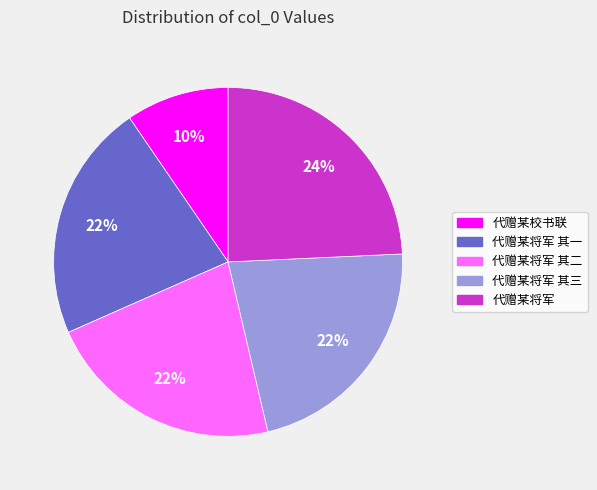

Does any single category account for the majority?

No